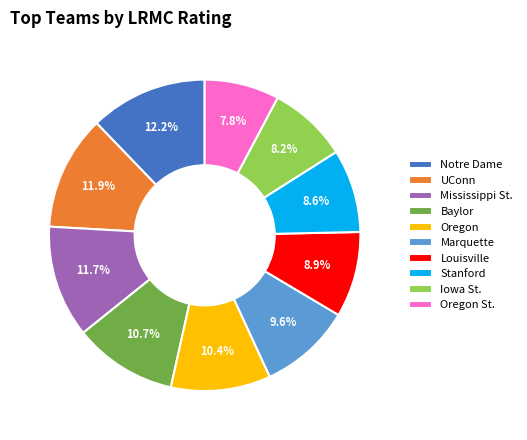

How many segments does this pie chart have?

10